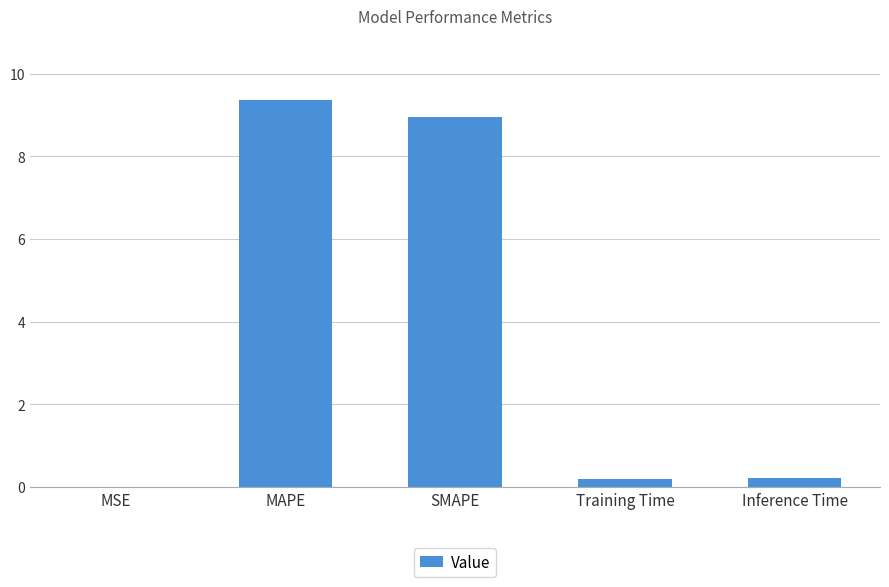

The chart shows a value of 9.4 at MAPE. True or false?

True